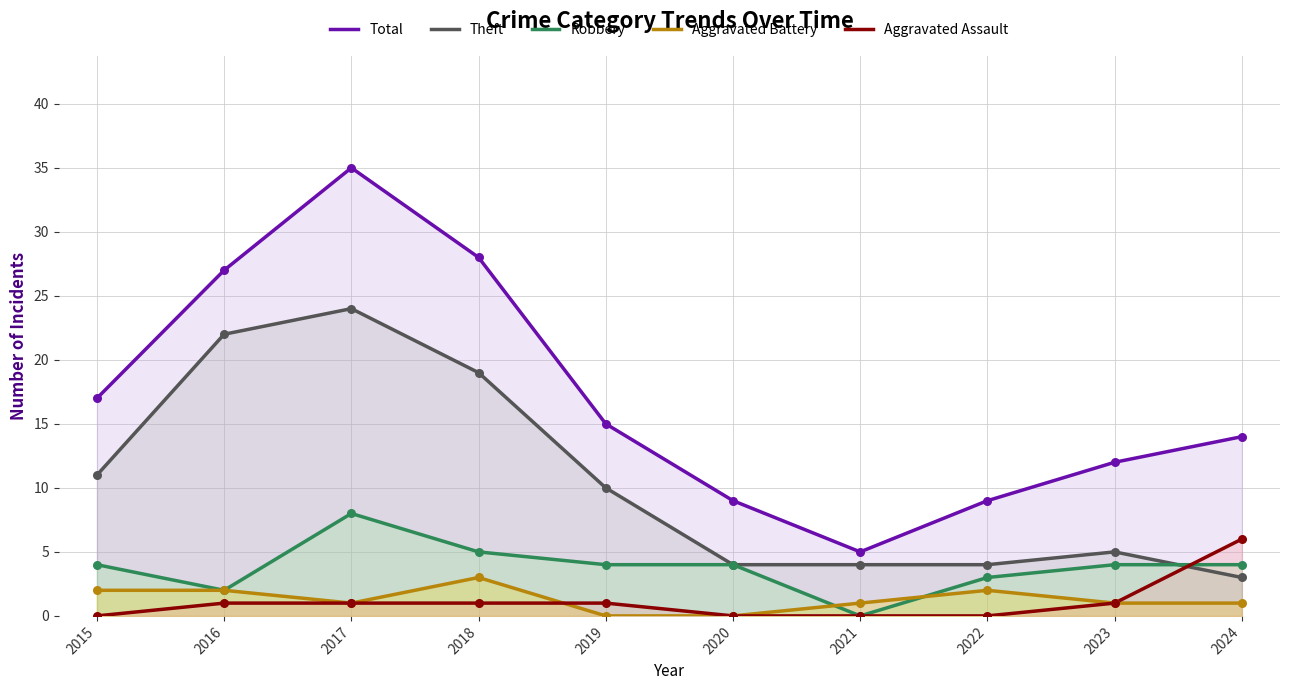

Which series has the largest Y range (max minus min)?

Total